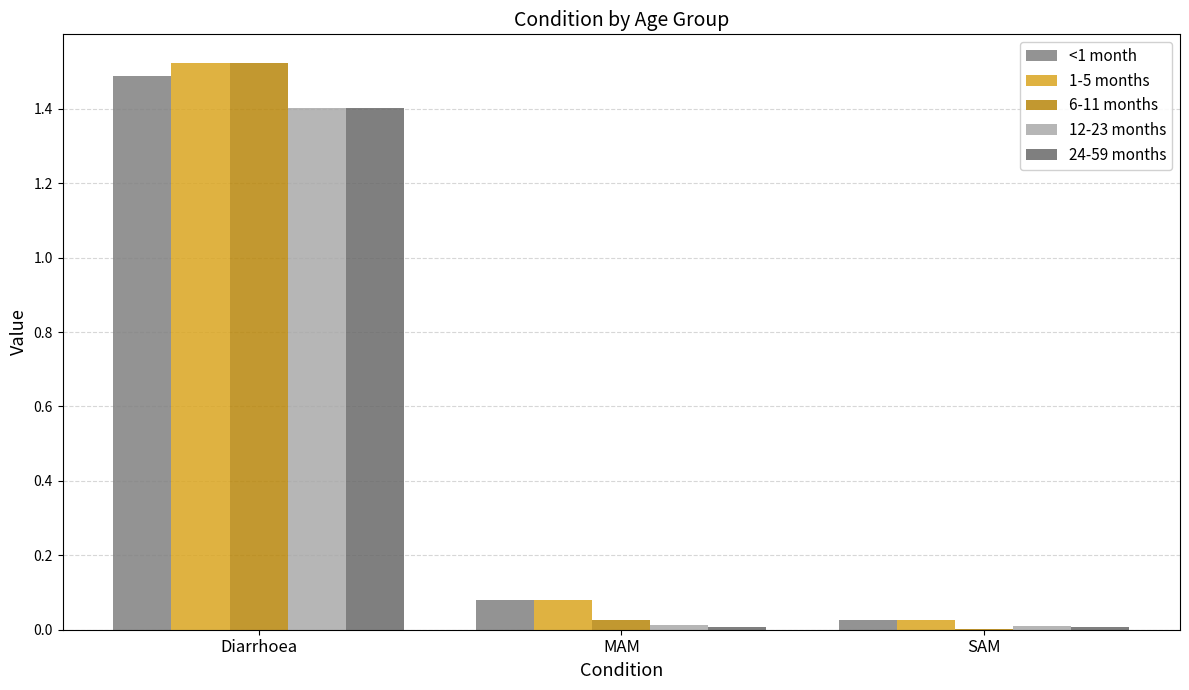

What is the spread (max minus min) of values at MAM?

0.1